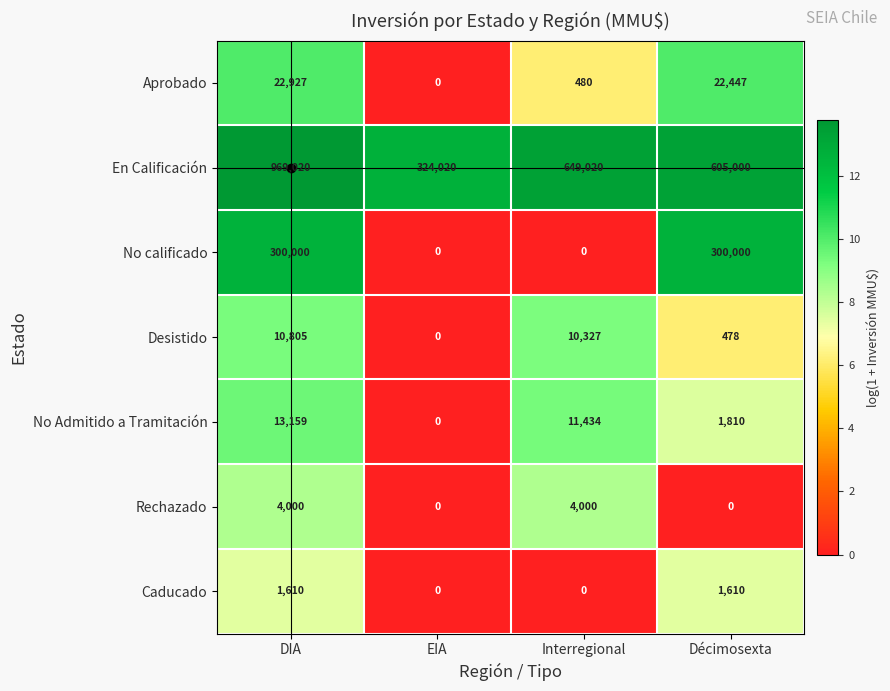

How many values in the Caducado series are below 1610?

2